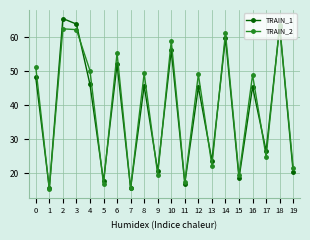

Which label corresponds to the largest value in the chart?

2